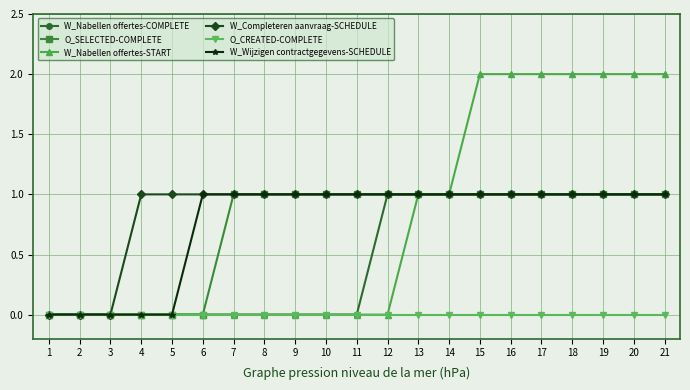

Count the number of categories in the chart.

21